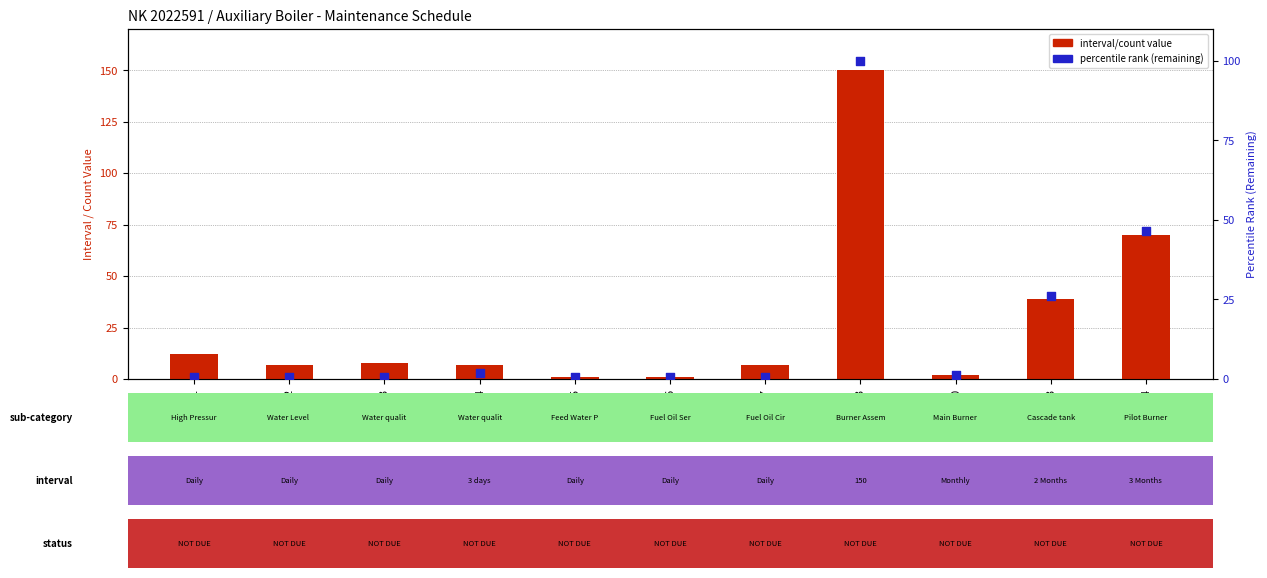

At which category is the sum across all series the highest?

BLR-013